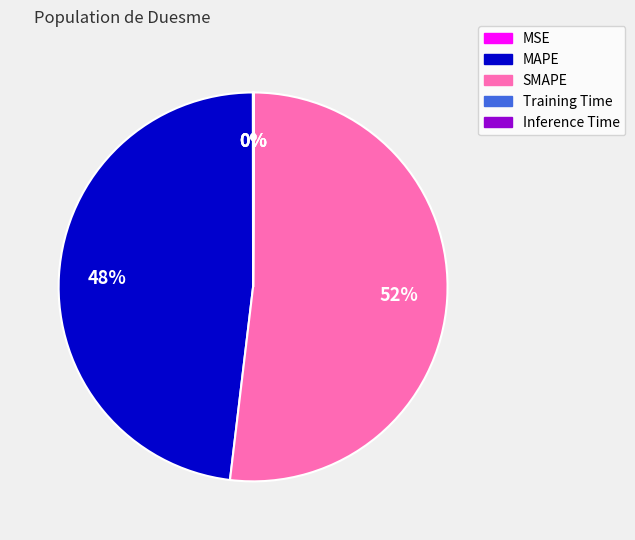

To the nearest percent, what is the difference between the largest and smallest slice percentages?

52%